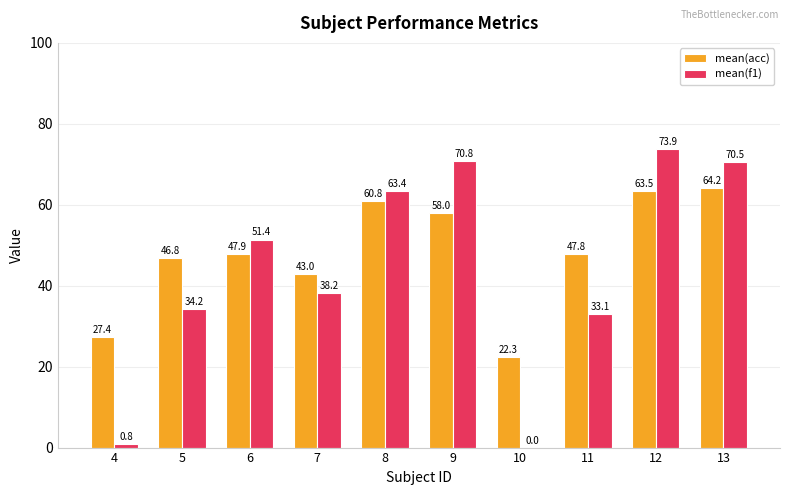

Which series changed the most between 5 and 8?

mean(f1)